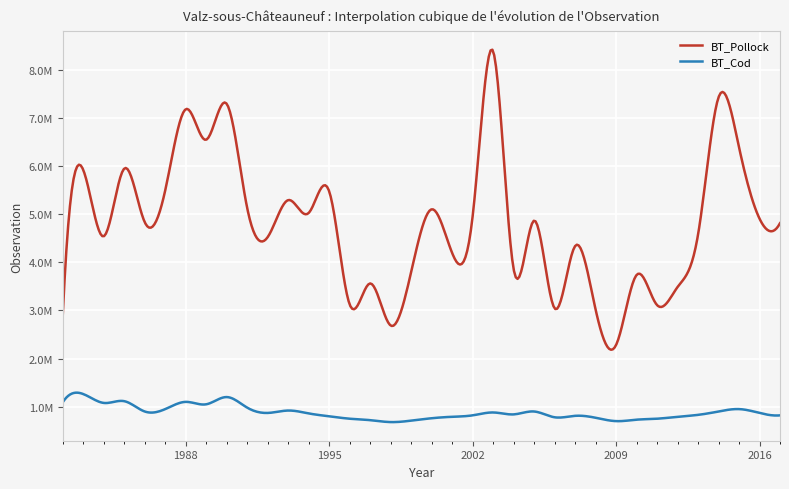

What are all the series names shown in the legend?

BT_Pollock, BT_Cod